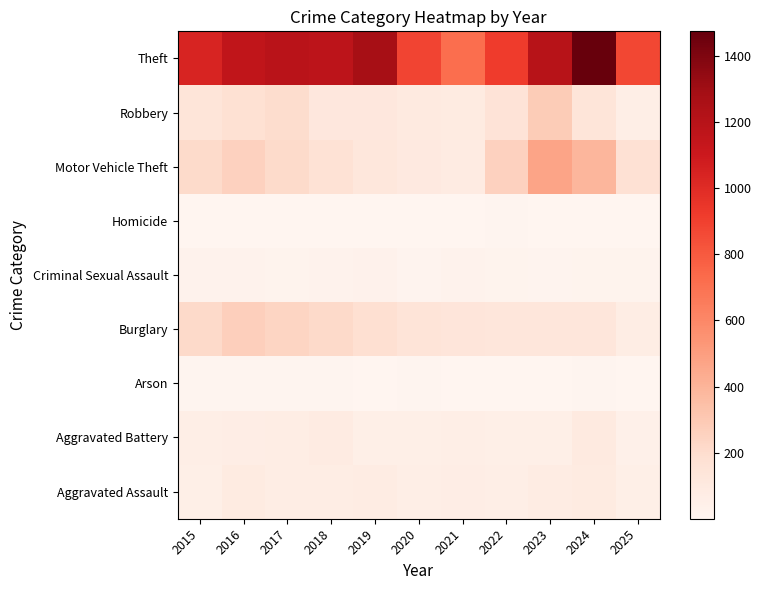

Rank the series at 2016 from highest to lowest value.

Theft, Burglary, Motor Vehicle Theft, Robbery, Aggravated Assault, Aggravated Battery, Criminal Sexual Assault, Arson, Homicide